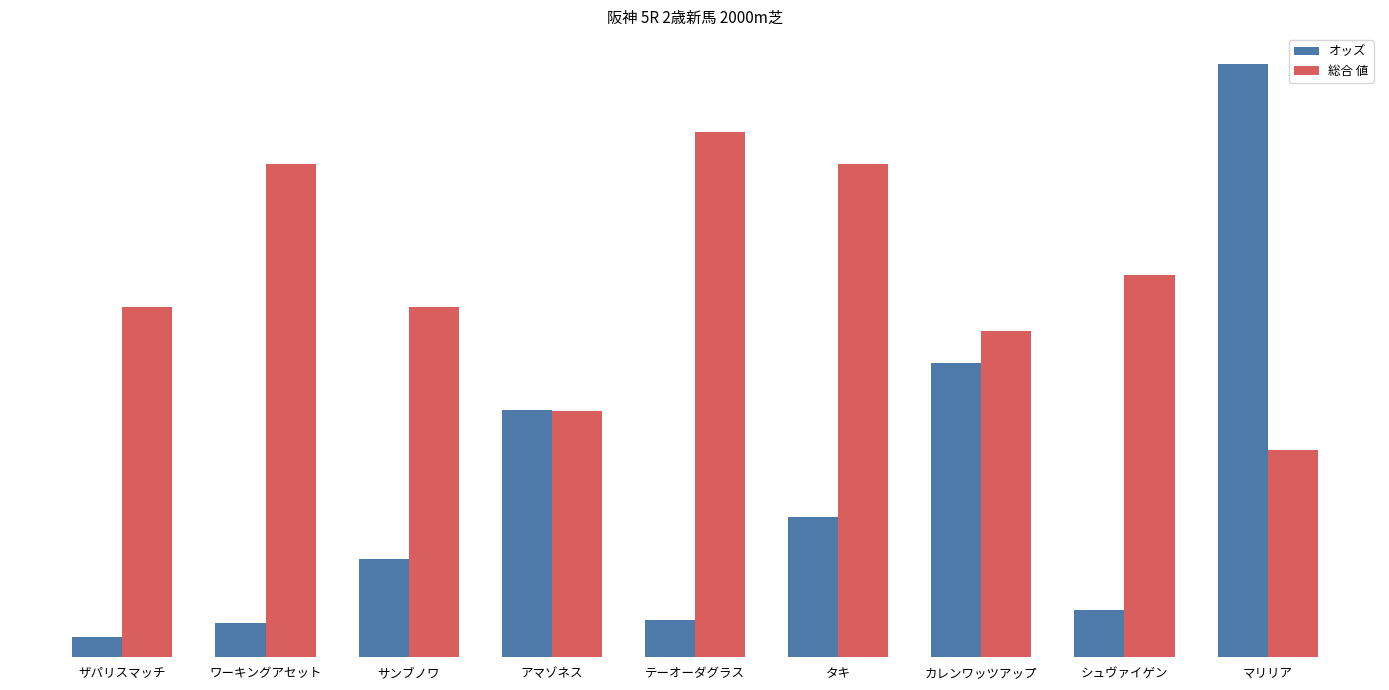

Reading left to right, list all the values displayed in this chart.

オッズ: 2.6	4.3	12.4	31.1	4.7	17.6	37.0	6.0	74.6
総合 値: 44.0	62.0	44.0	31.0	66.0	62.0	41.0	48.0	26.0